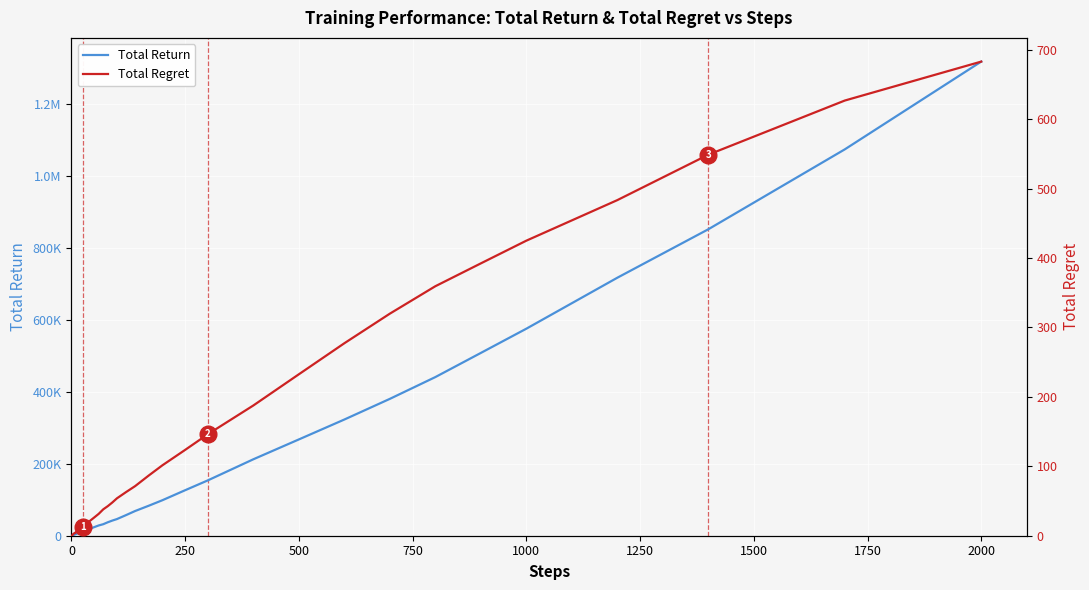

True or false: Total Return and Total Regret intersect in this chart.

False